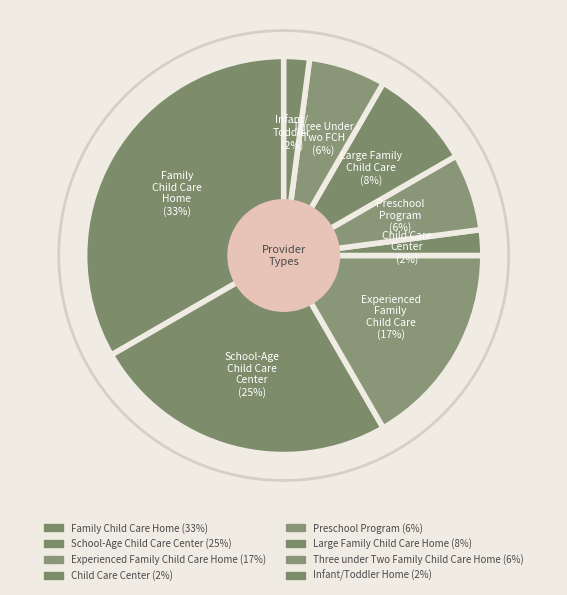

Between Experienced Family Child Care Home and Preschool Program, which is larger?

Experienced Family Child Care Home